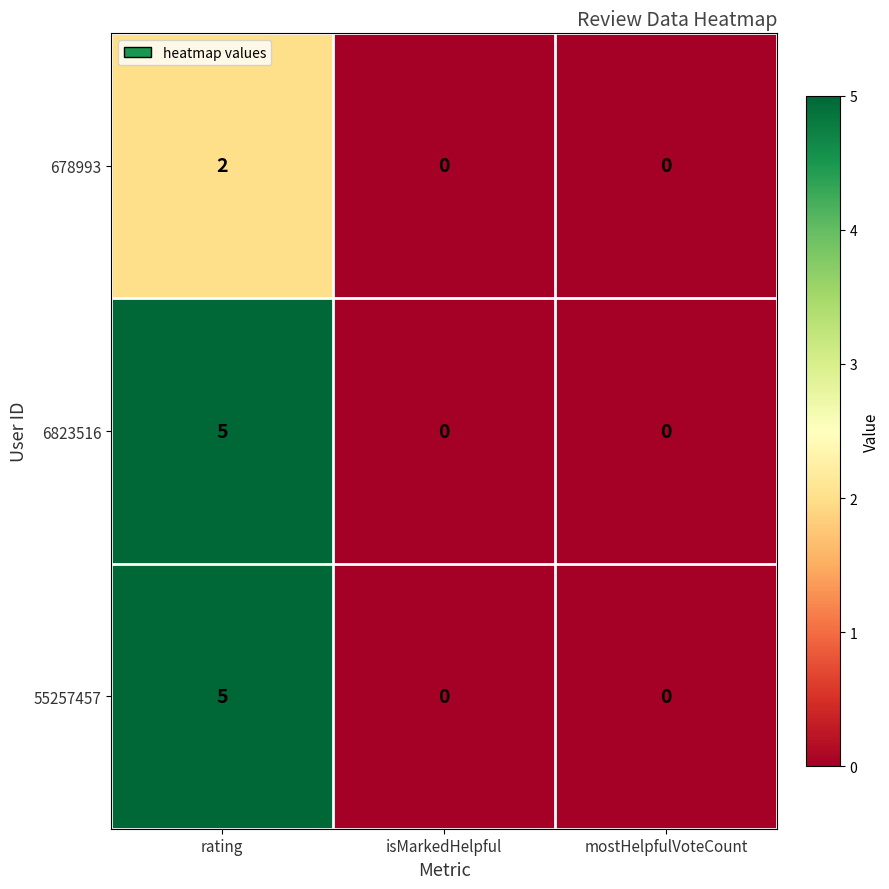

What is the maximum value shown in the chart?

5